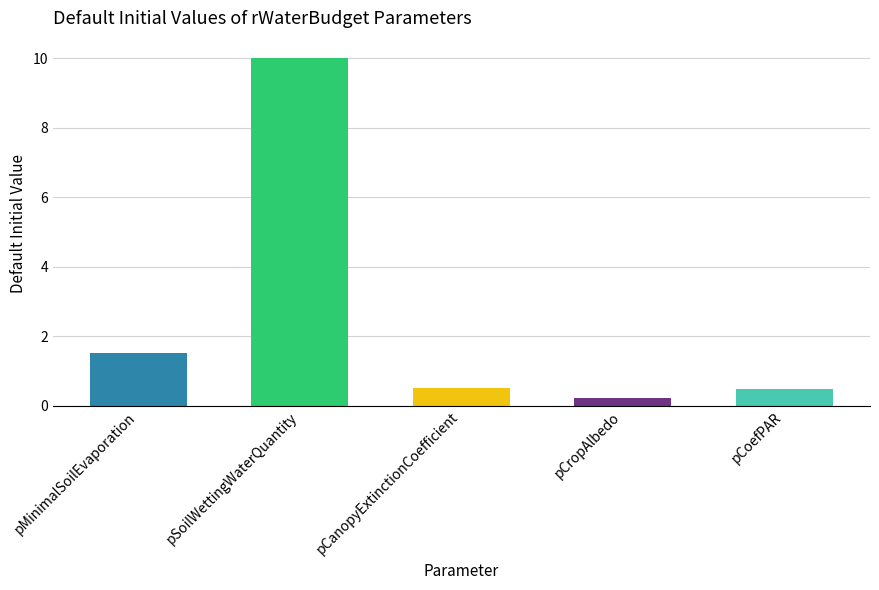

What is the change in value from pMinimalSoilEvaporation to pCoefPAR?

-1.0